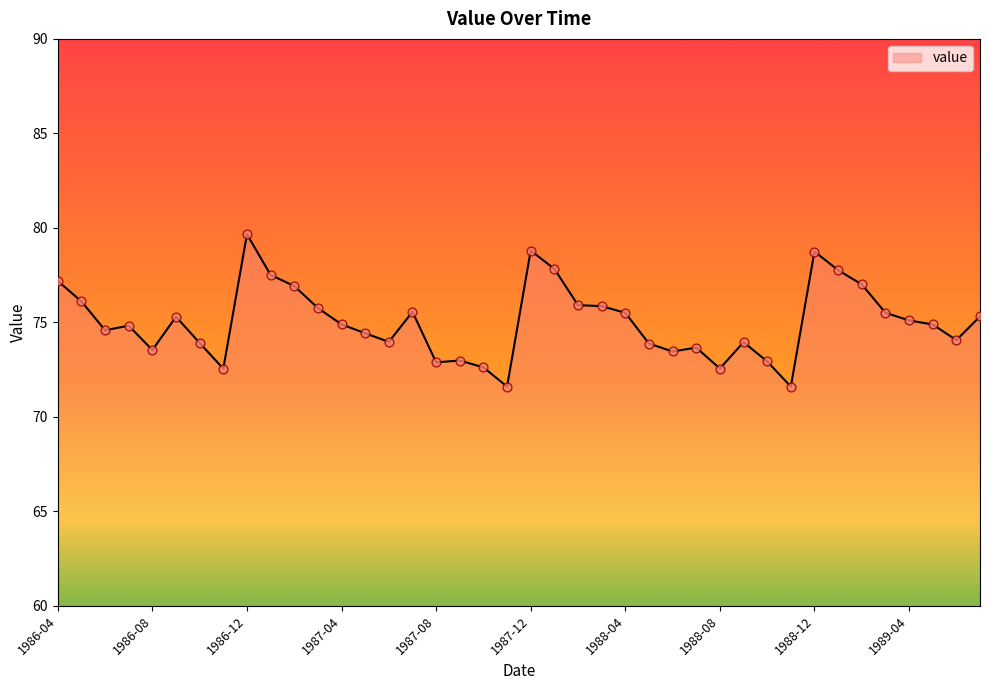

What is the smallest value displayed?

71.6